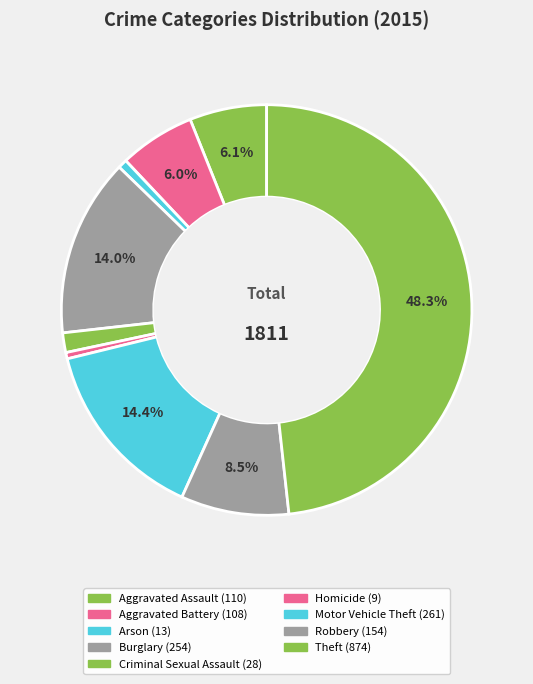

Count the number of slices in the pie.

9